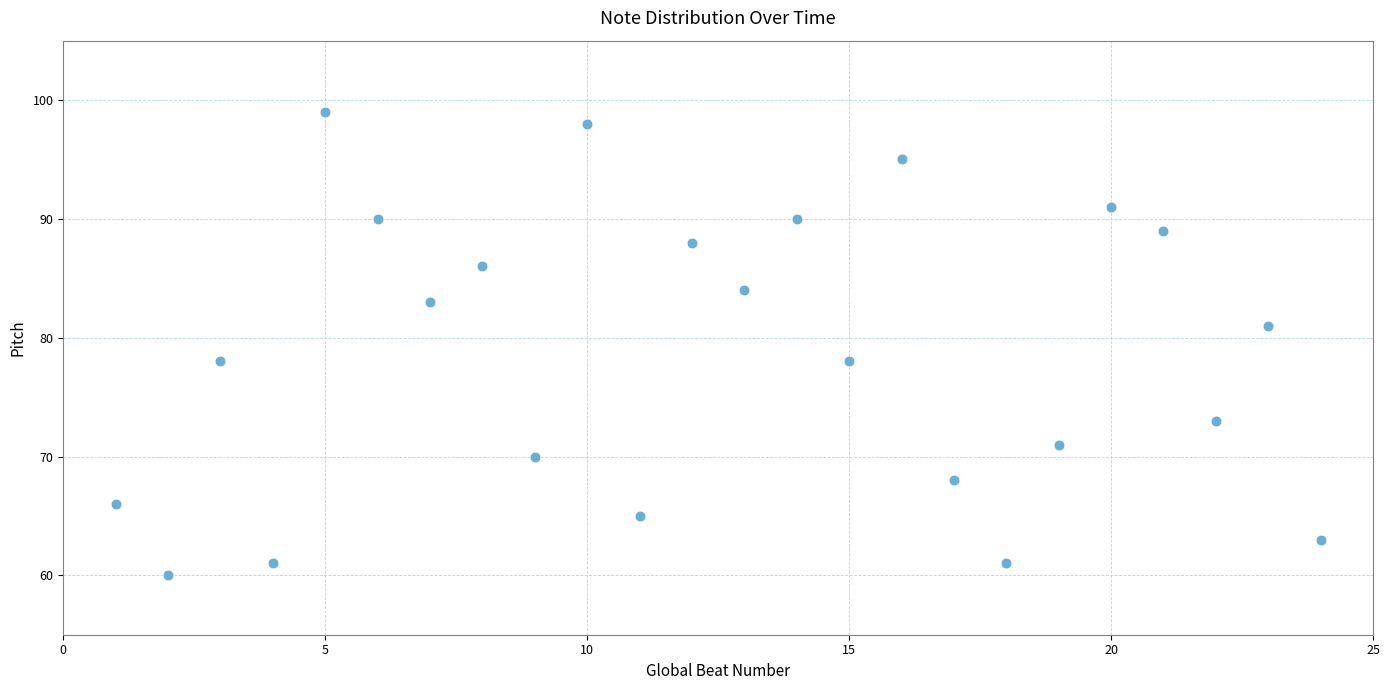

What is the range of Y values (max minus min)?

39